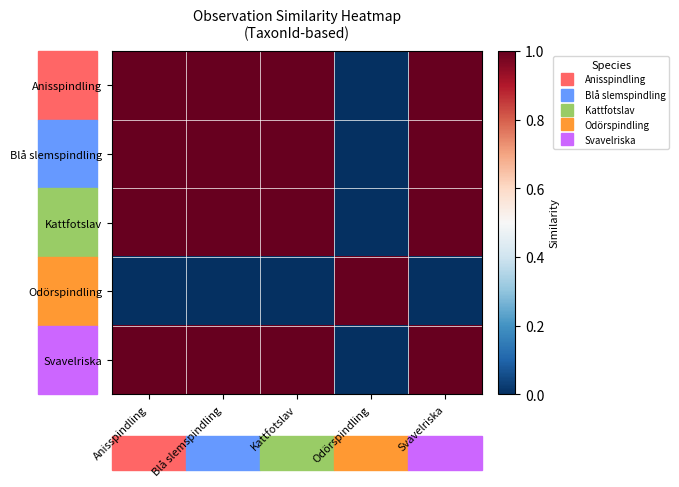

What is the difference between the highest and lowest values at Kattfotslav?

1.0